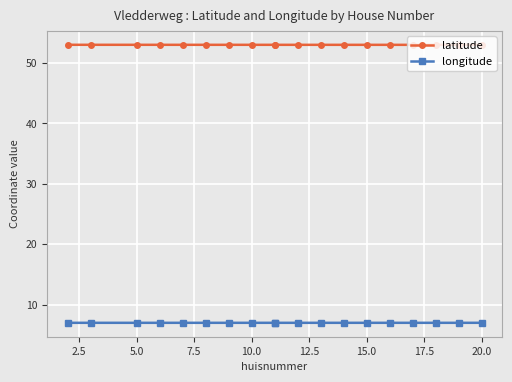

What are all the series names shown in the legend?

latitude, longitude